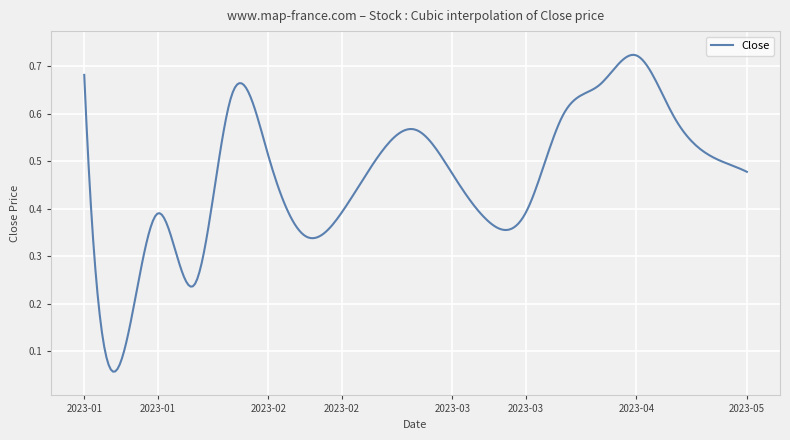

How many points are lower than both their immediate neighbors (excluding endpoints)?

4